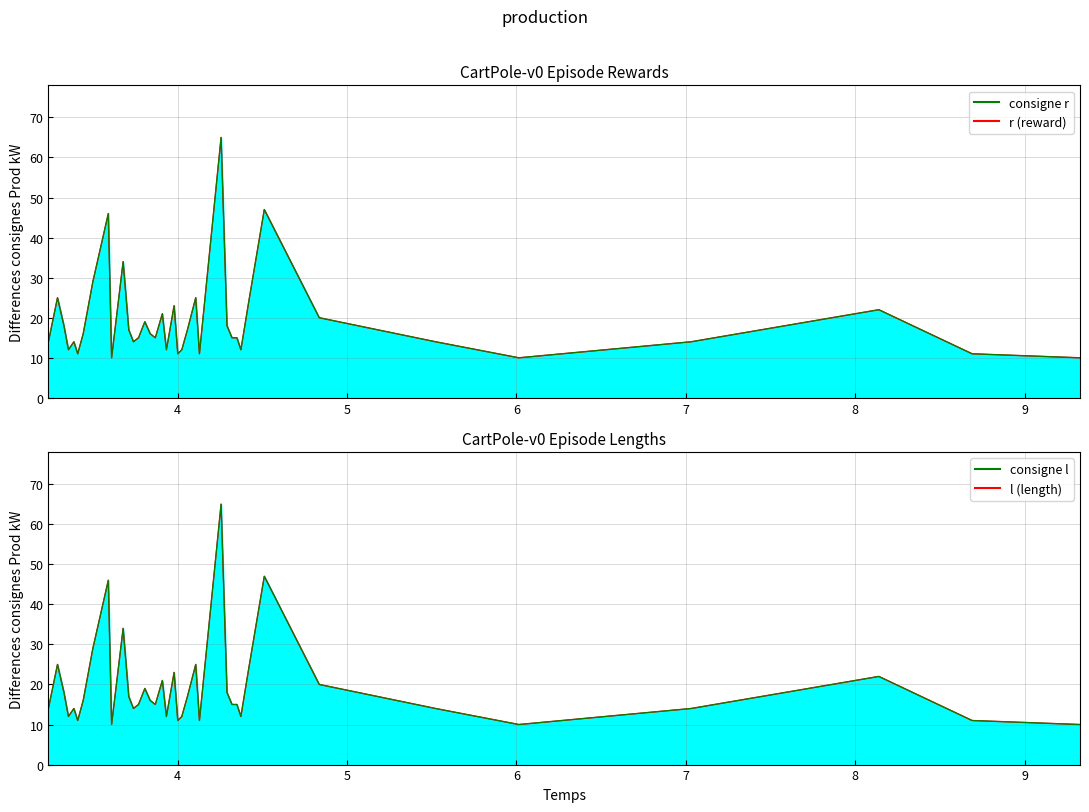

True or false: r (reward) and r (reward) ref intersect in this chart.

False